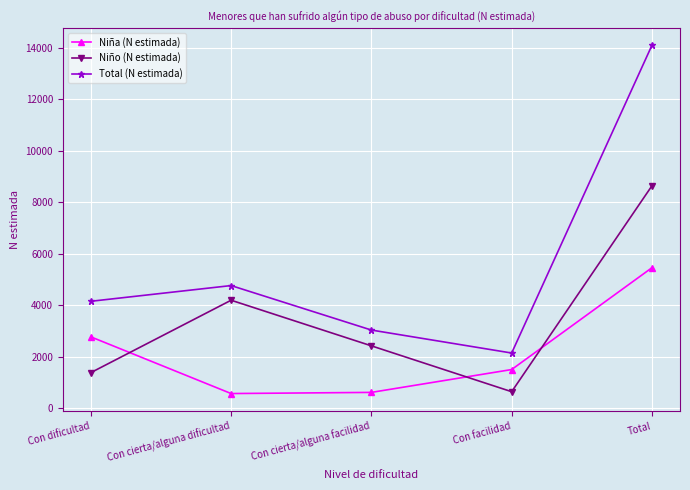

How many categories are shown in the chart?

5